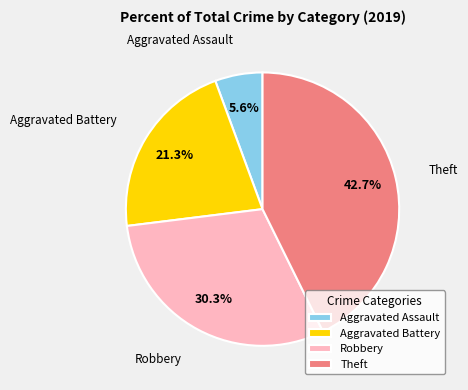

Rank the categories by value from highest to lowest.

Theft, Robbery, Aggravated Battery, Aggravated Assault